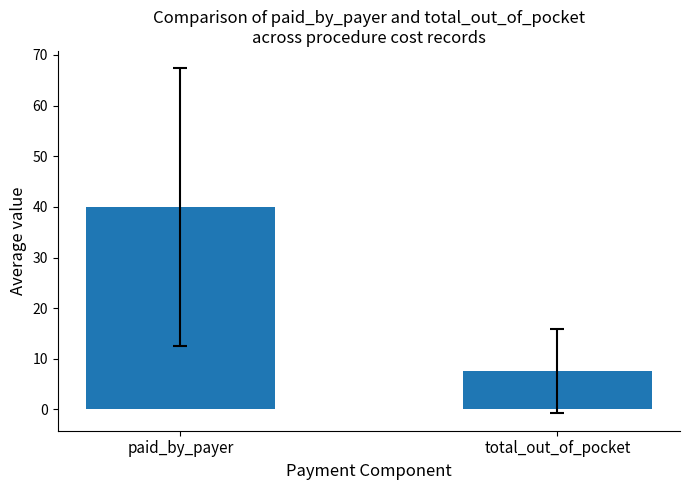

What is the minimum value shown in the chart?

7.5